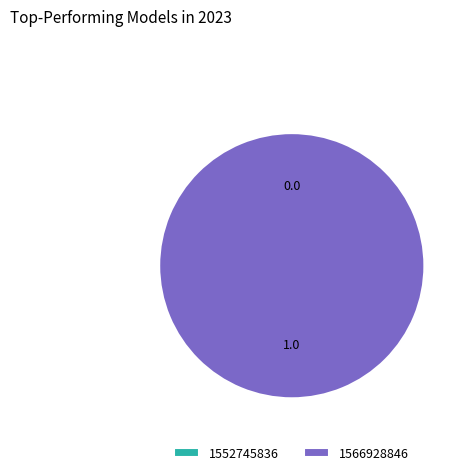

What is the total percentage of 1566928846 and 1552745836?

100.0%